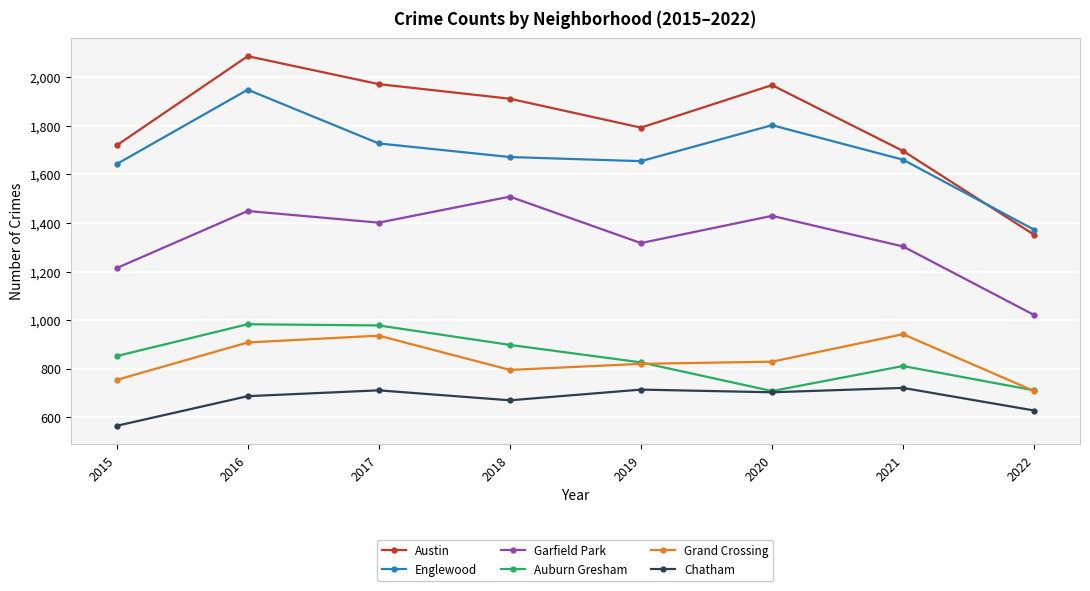

What is the difference between the maximum and minimum values in the Englewood series?

576